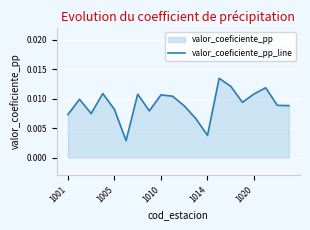

Does the chart display data point markers on the line(s)?

No